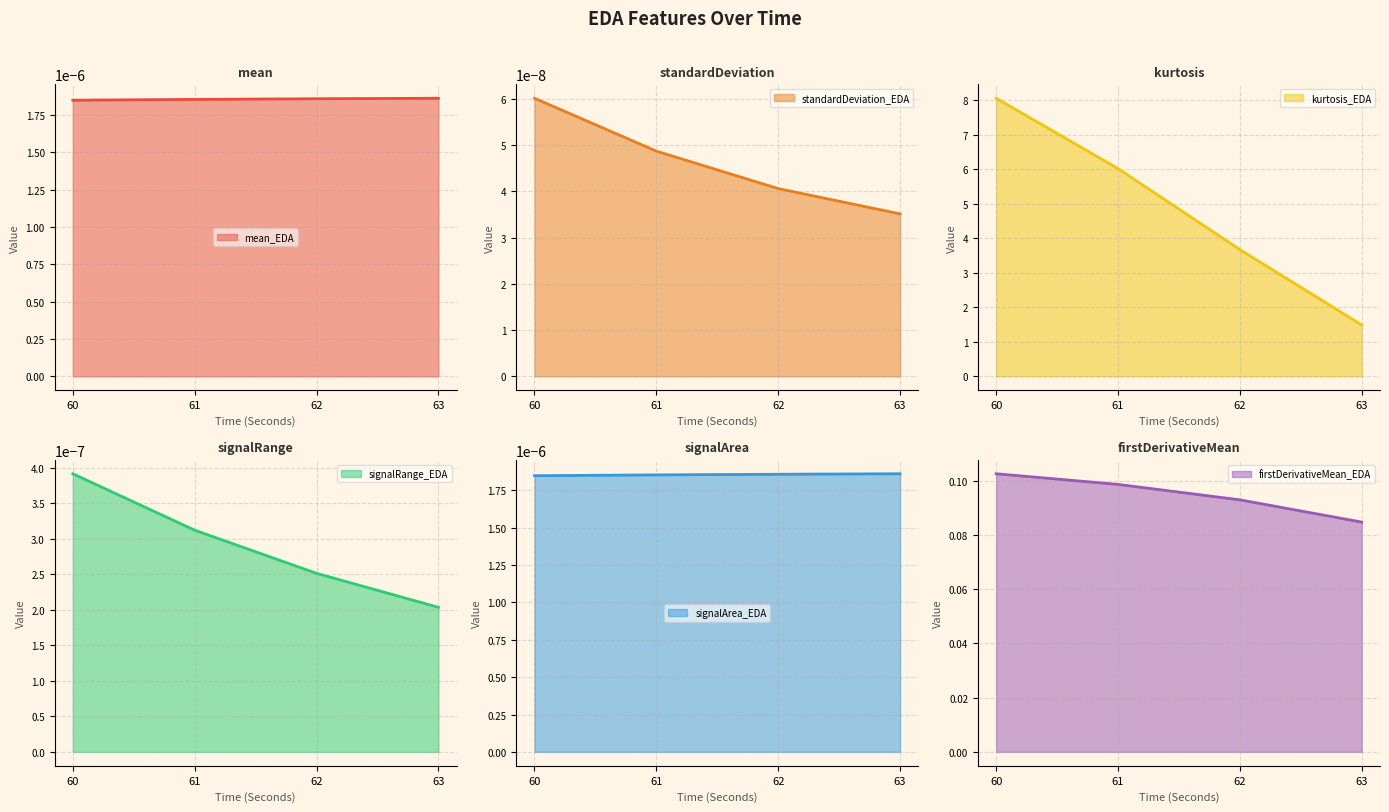

Is it true that signalArea_EDA_line equals 0.0 at 62?

True